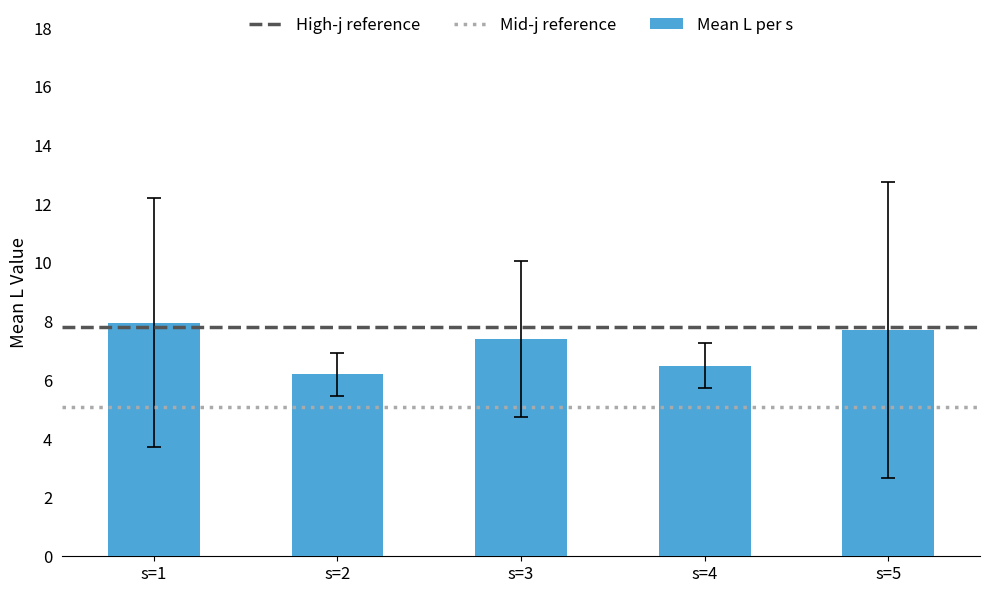

Between s=5 and s=2, which is larger?

s=5